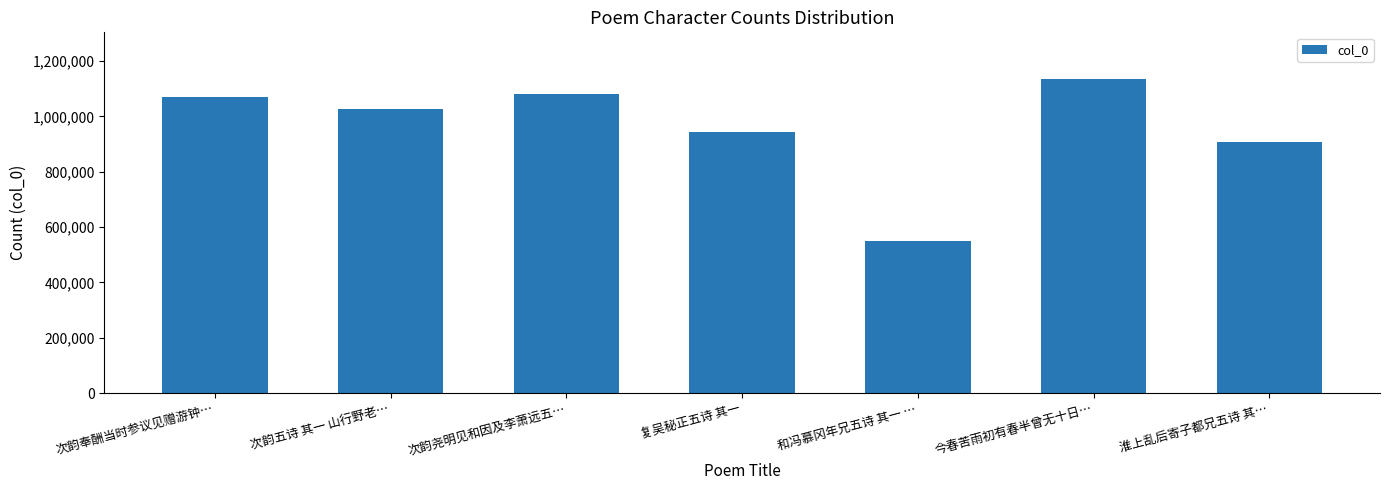

What is the difference between the maximum and second lowest values?

226094